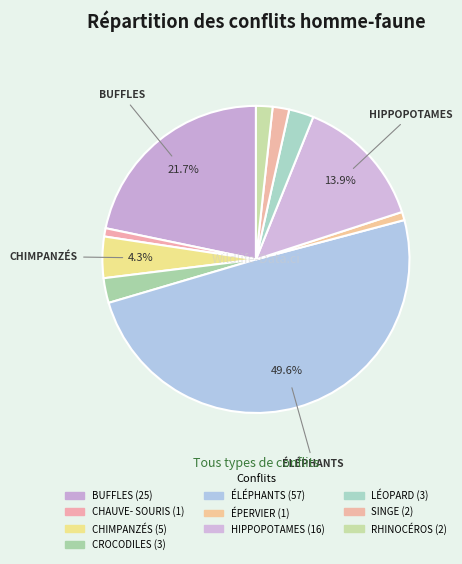

How many slices are in this pie chart?

10